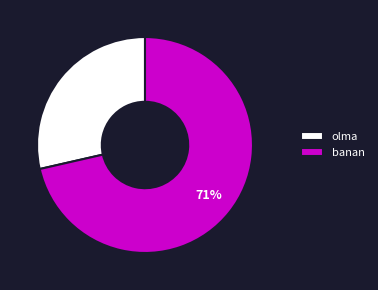

Is the sum of olma and banan greater than half?

Yes